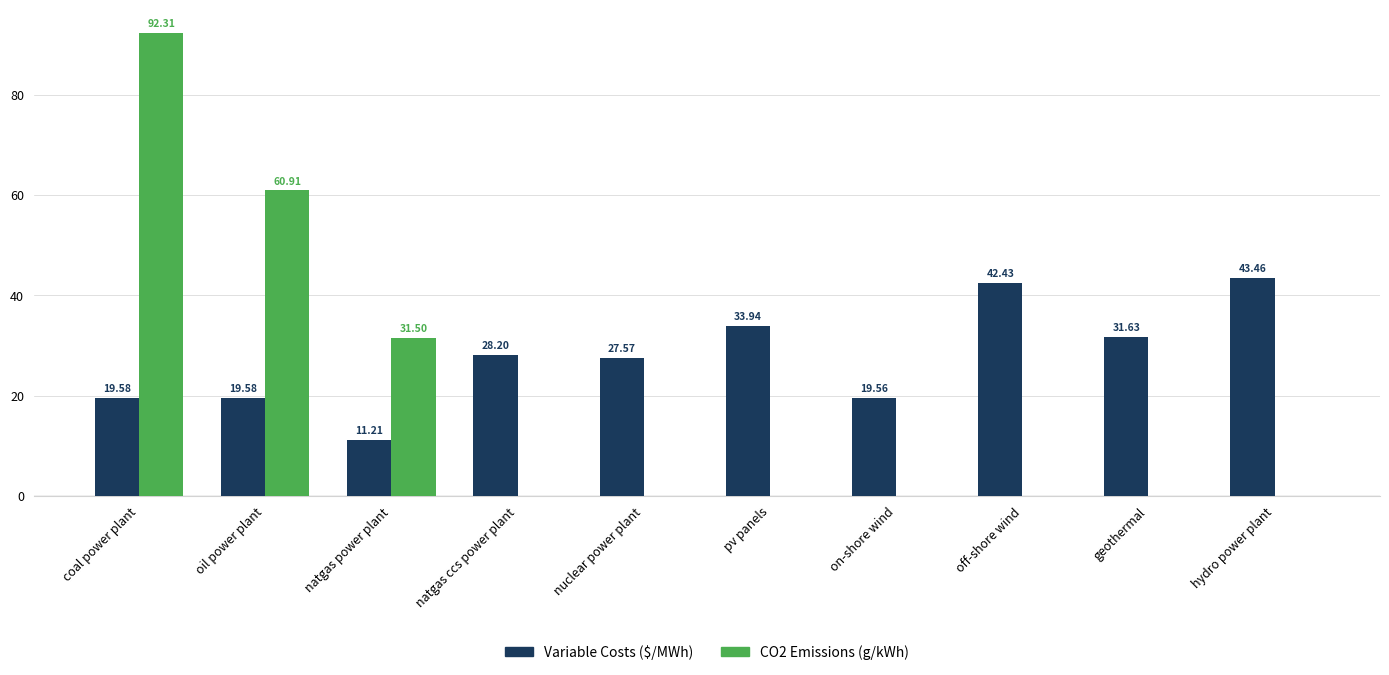

Which series has the largest total across all categories?

Variable Costs ($/MWh)